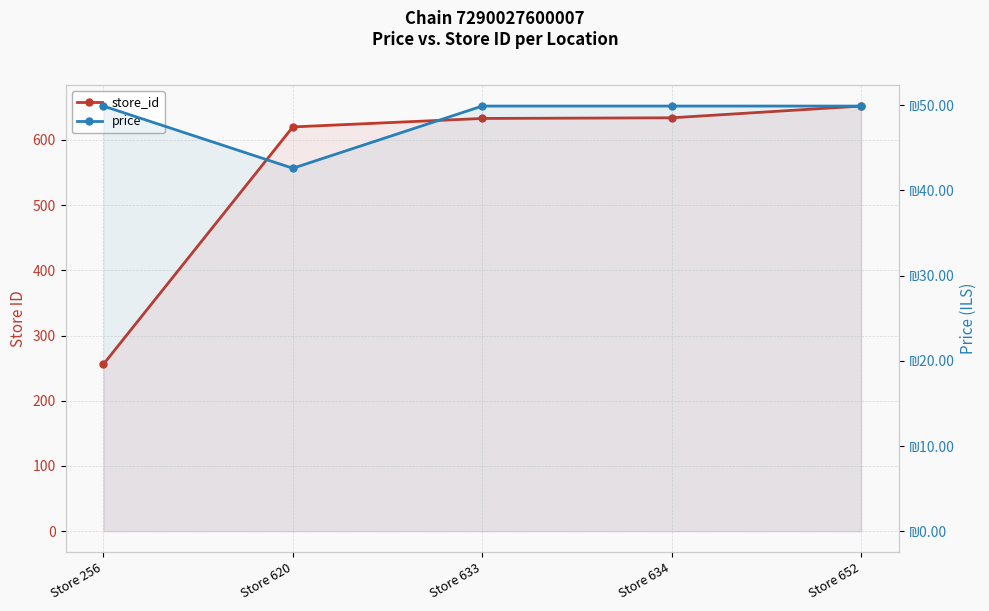

List the series in order of their overall mean, highest first.

store_id, price